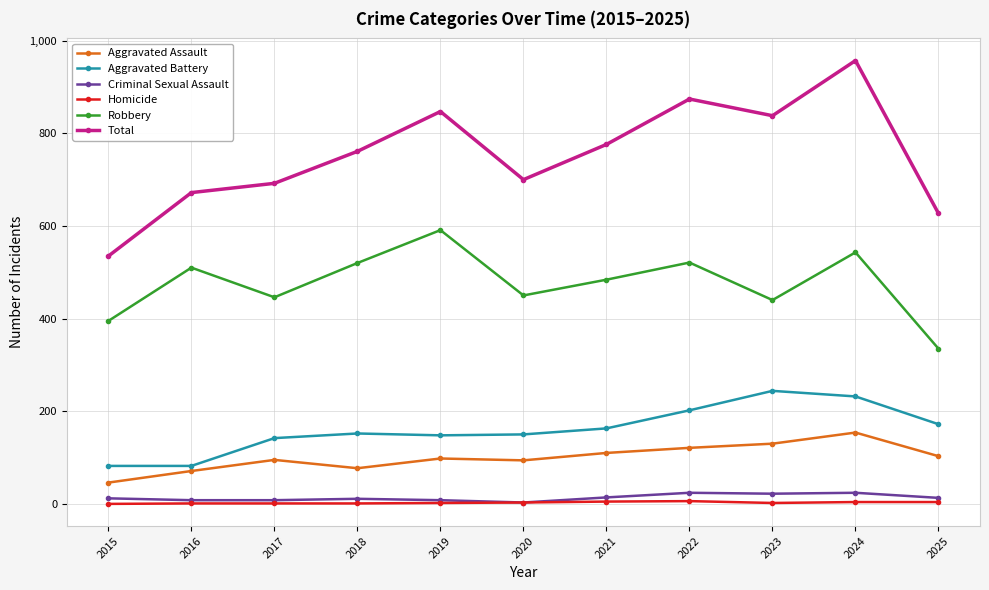

Count the number of data series in this chart.

6